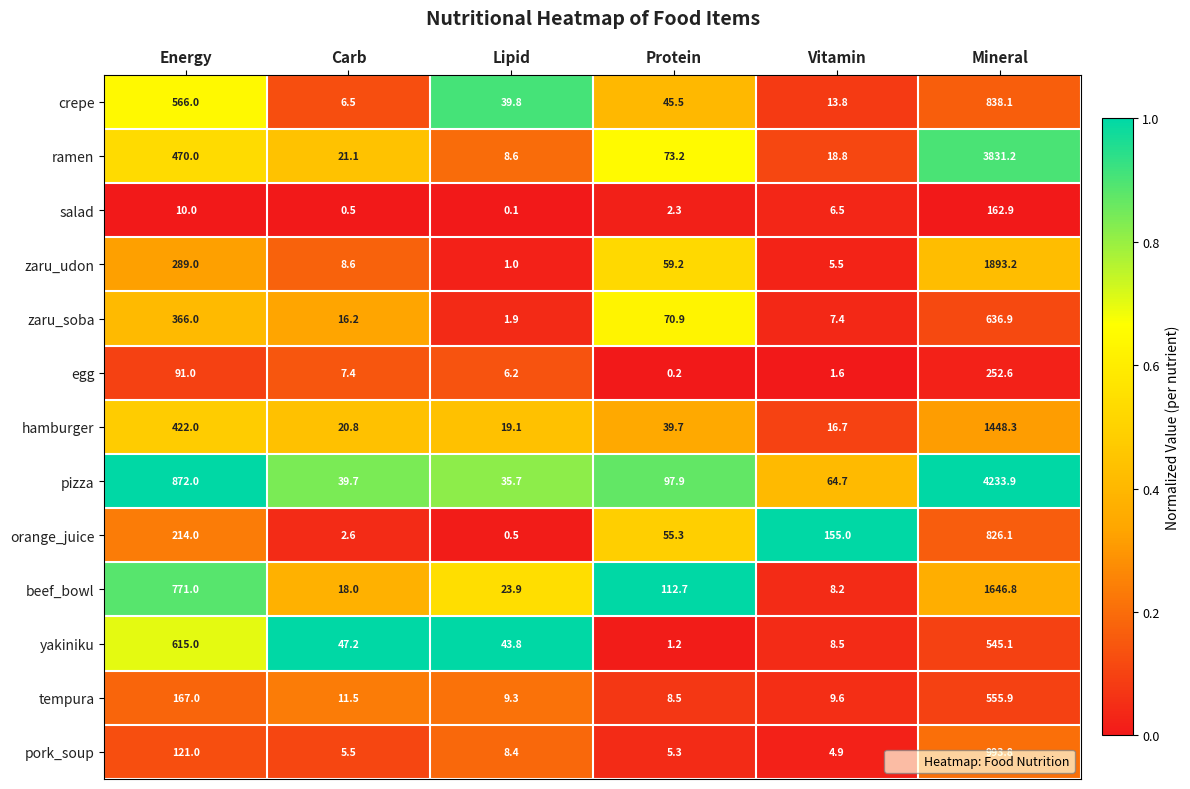

Count the number of data series in this chart.

13